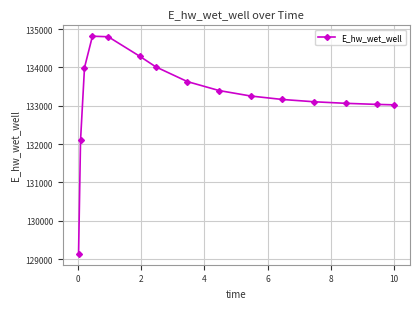

What is the difference between the second highest and minimum values?

5660.2